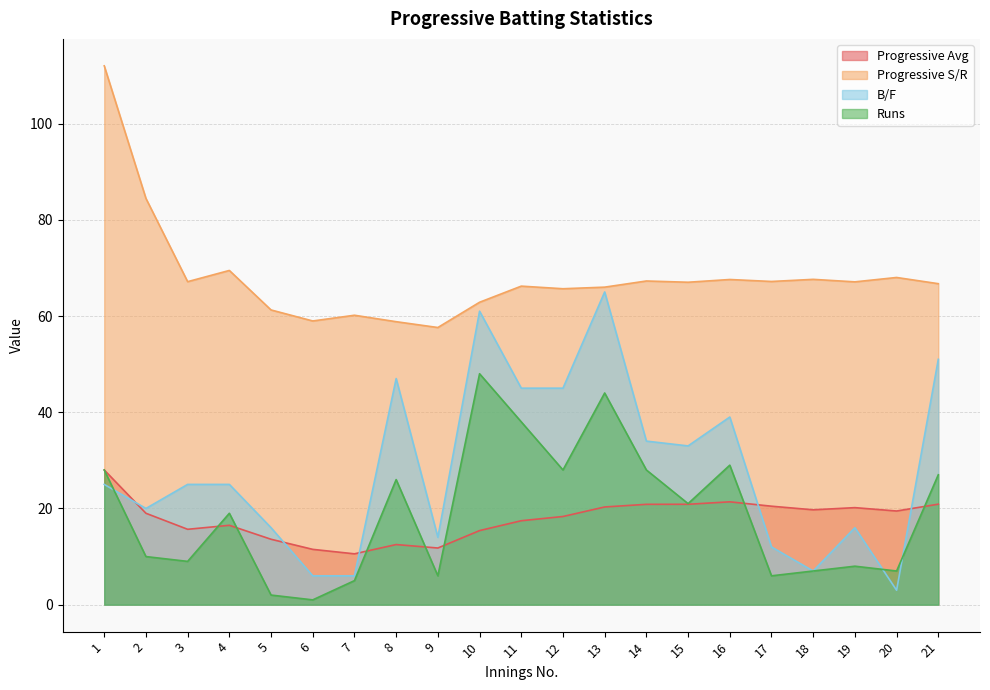

The Progressive S/R series shows 59.0 at 6. True or false?

True